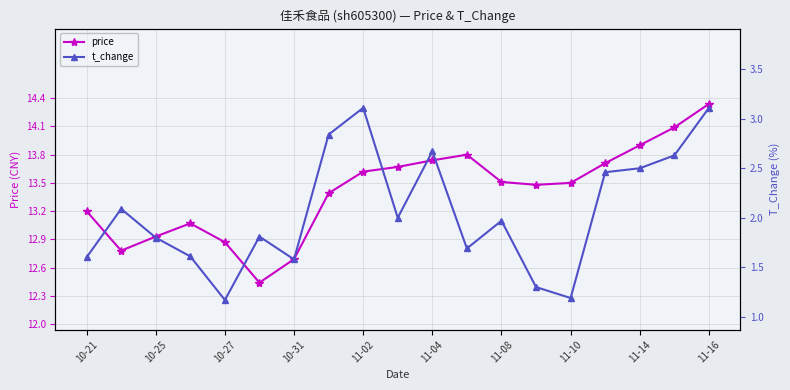

How many values in the price series are below 13?

5